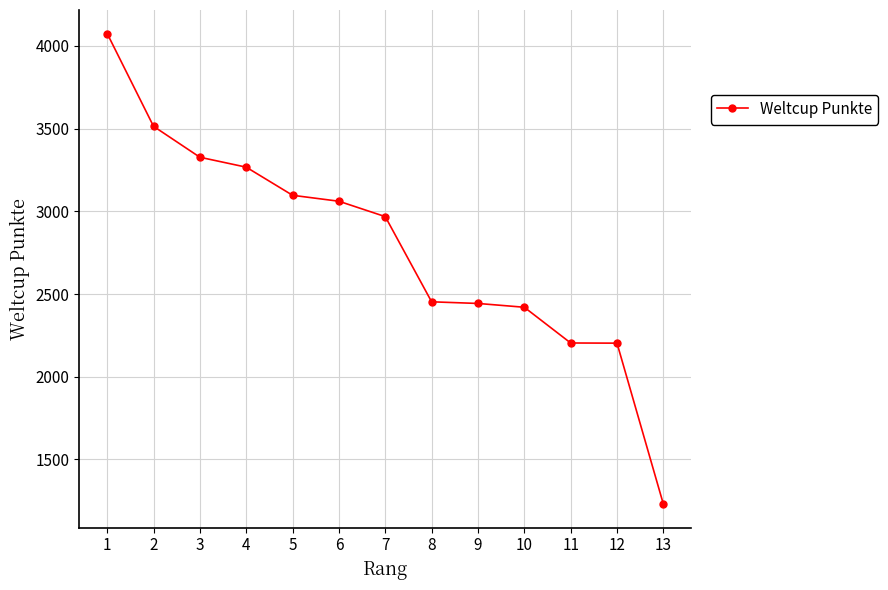

What is the difference between the values at 3 and 5?

230